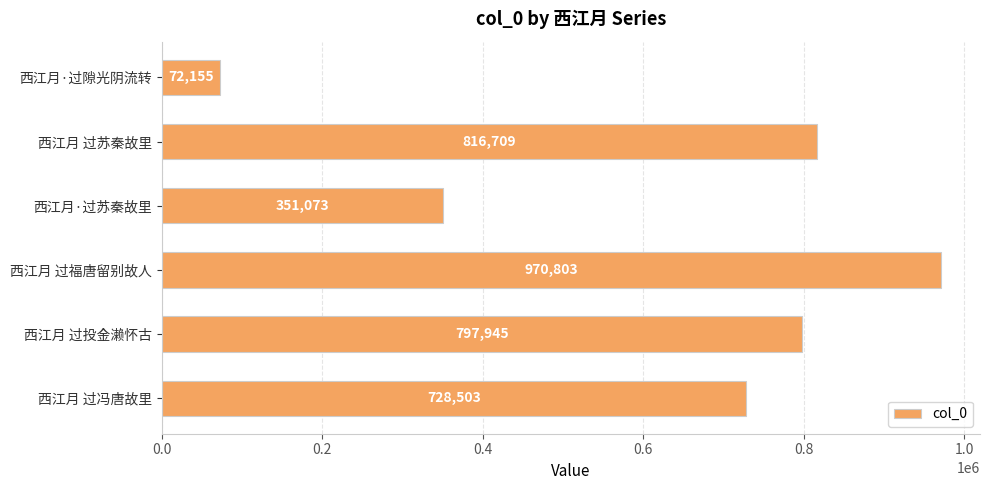

What is the maximum value shown in the chart?

970803